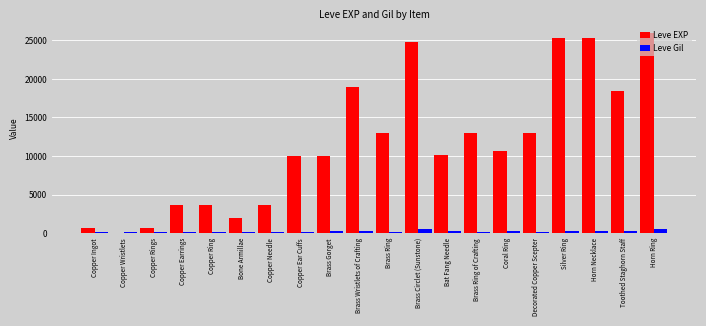

What is the highest value of the Leve EXP series?

25900